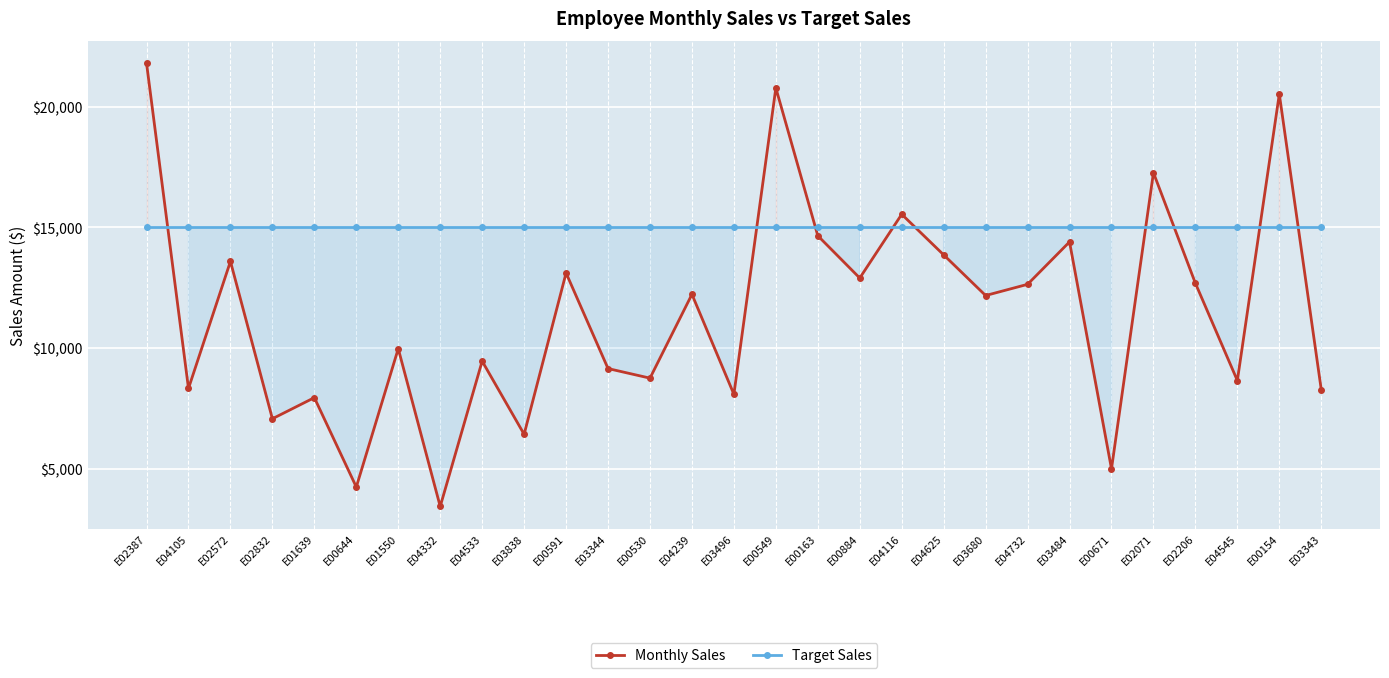

What is the highest value of the Target Sales series?

15000.0